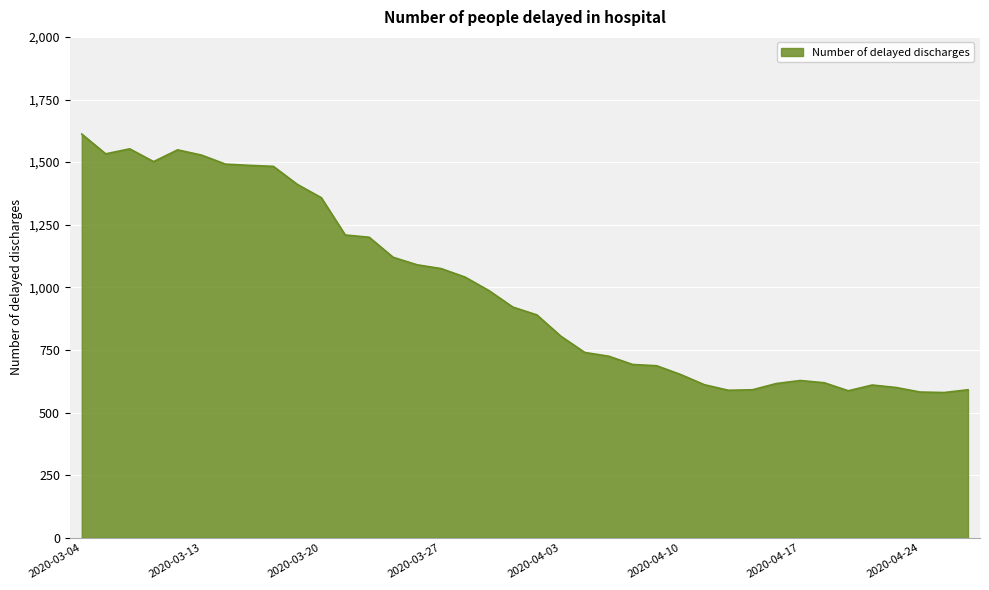

What is the greatest value displayed?

1612